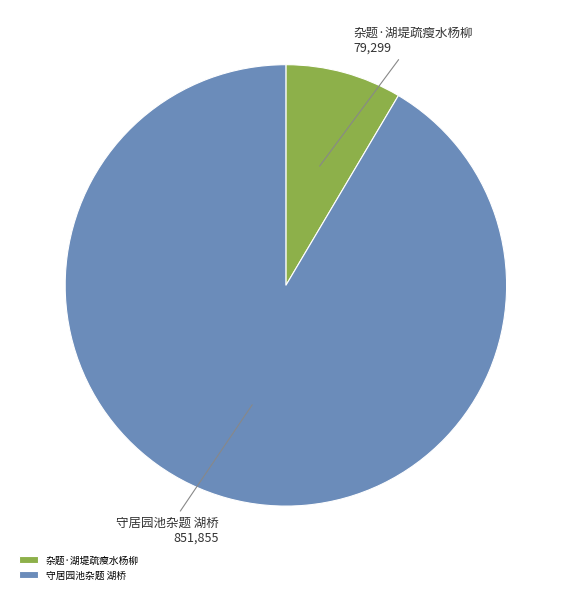

Is 守居园池杂题 湖桥 the majority of the pie?

Yes